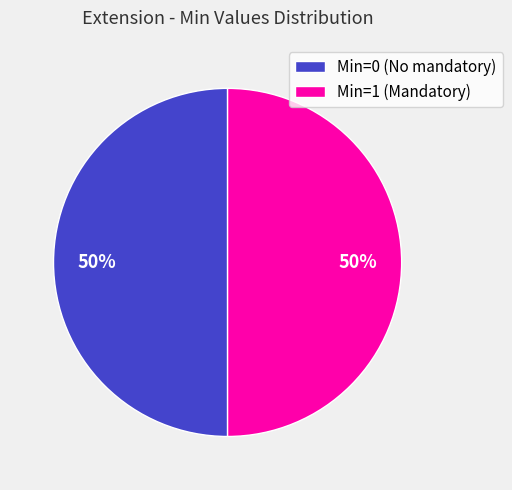

To the nearest percent, what is the combined percentage of Min=0 (No mandatory) and Min=1 (Mandatory)?

100%